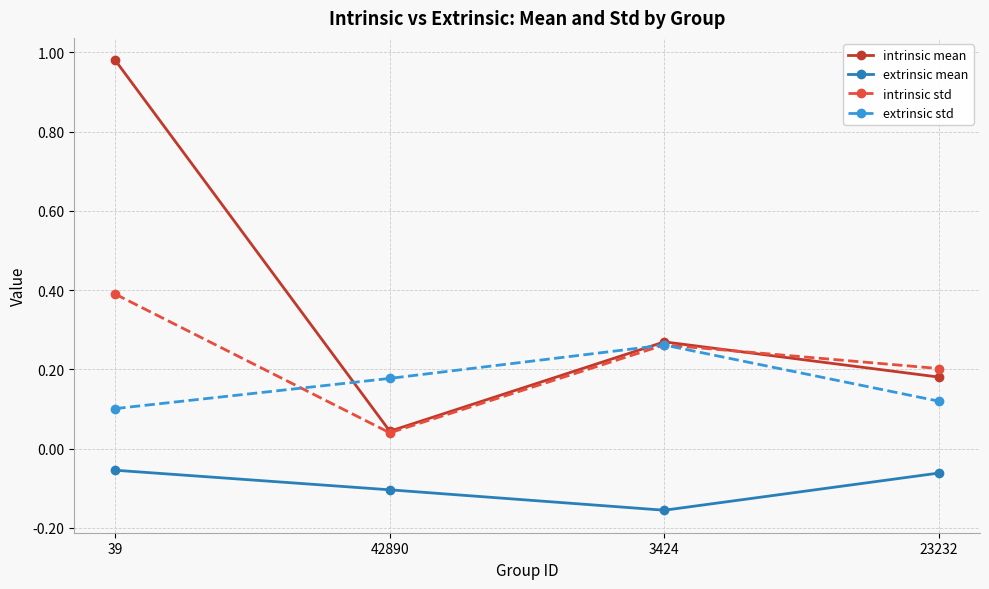

Count the intrinsic std values in the range 0 to 1.

4